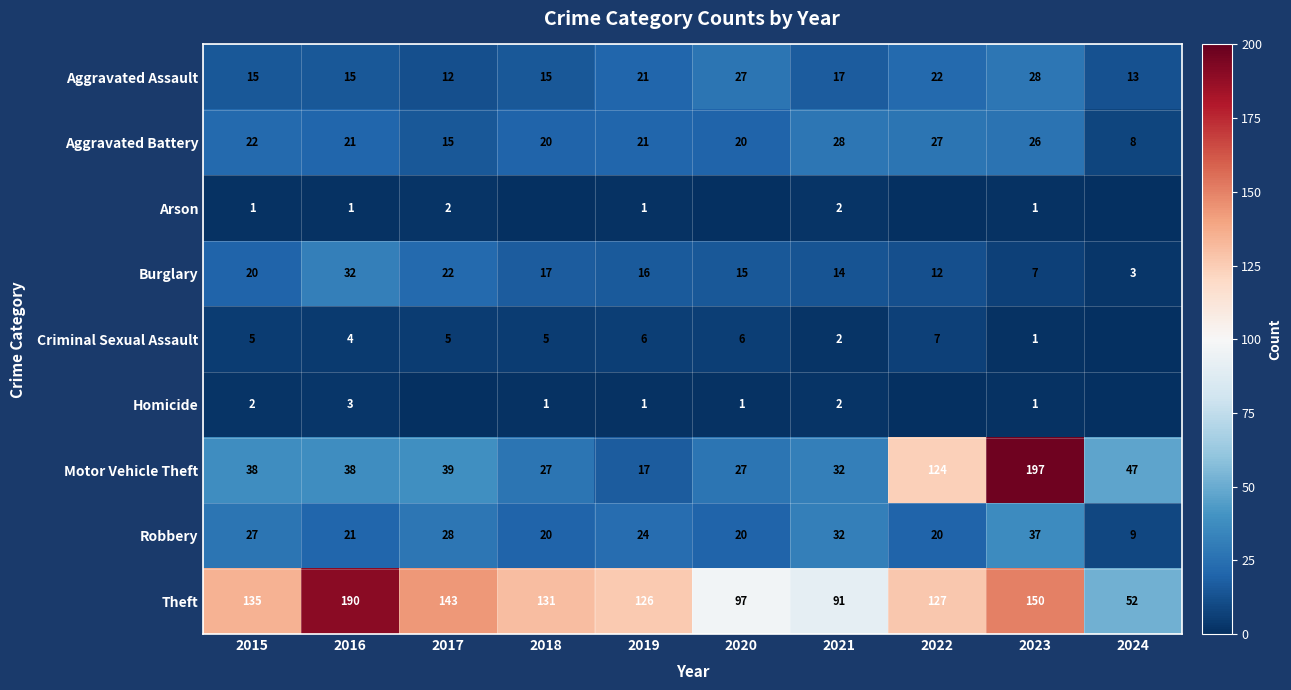

Is the value of Aggravated Battery at 2017 greater than the value of Theft at 2015?

No